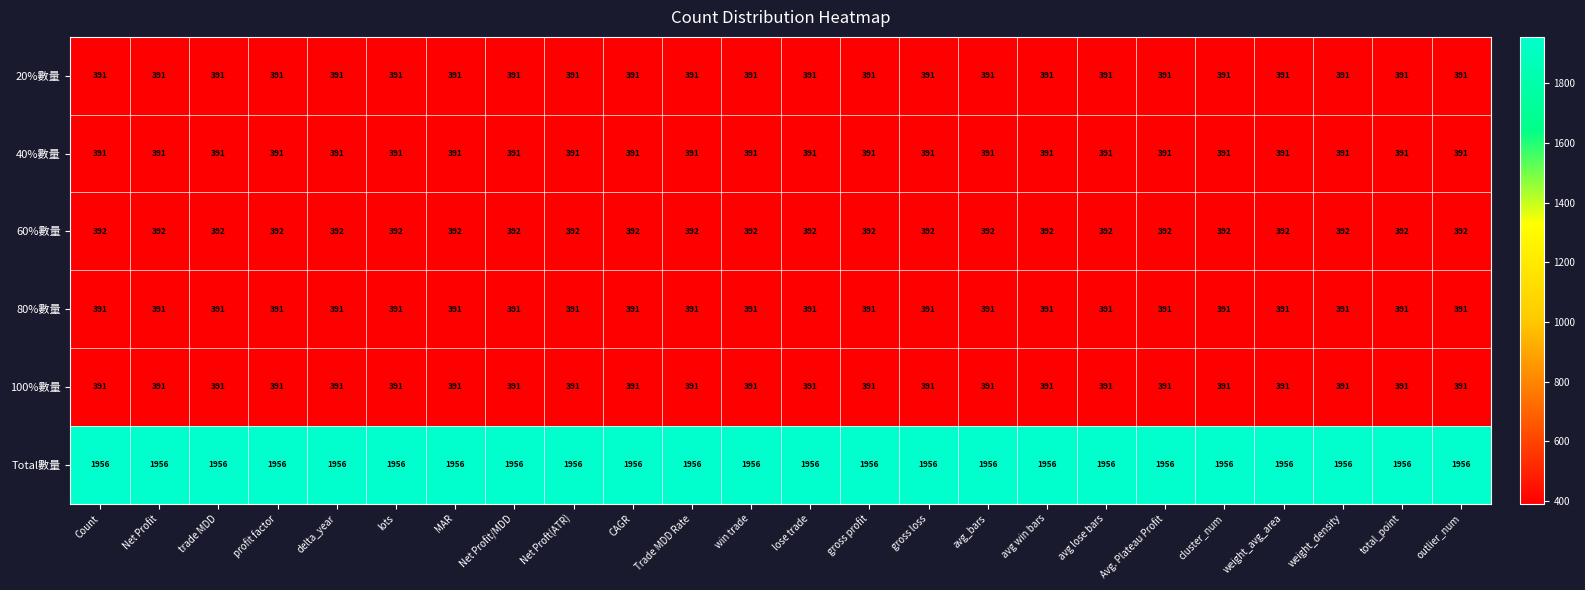

The 60%數量 series shows 186 at total_point. True or false?

False